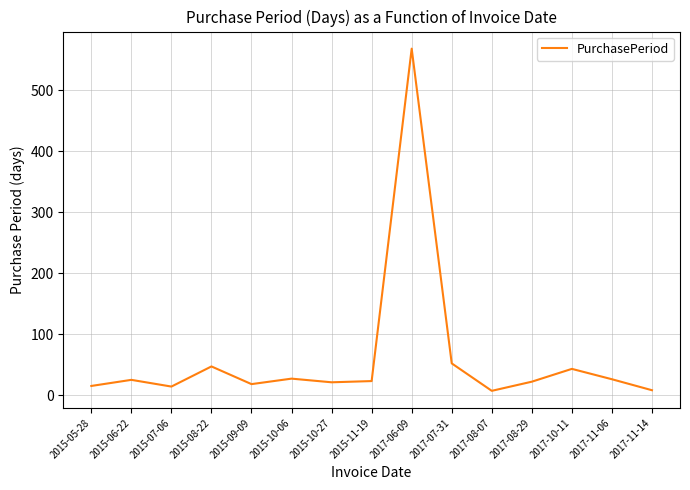

What is the difference between the values at 2015-10-06 and 2015-07-06?

13